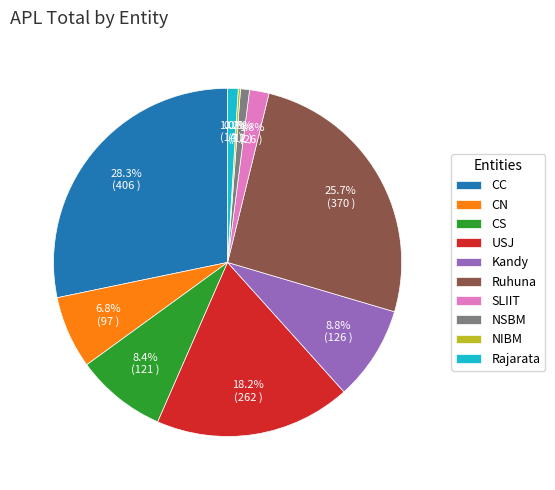

The Ruhuna slice represents 19% of the pie. True or false?

False